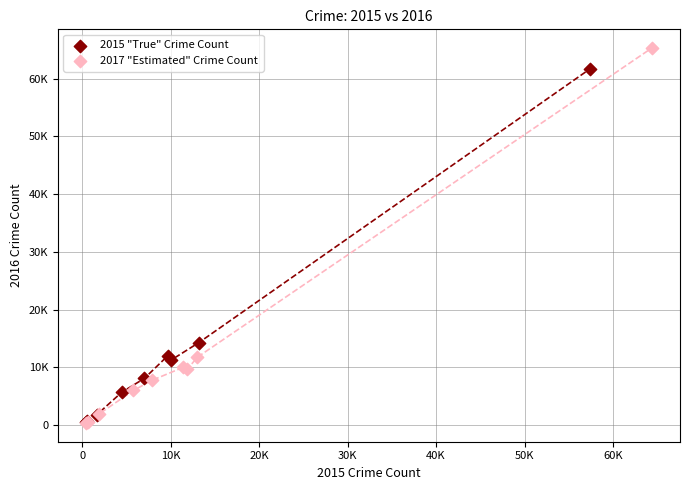

What are all the series names shown in the legend?

2015 "True" Crime Count, 2017 "Estimated" Crime Count